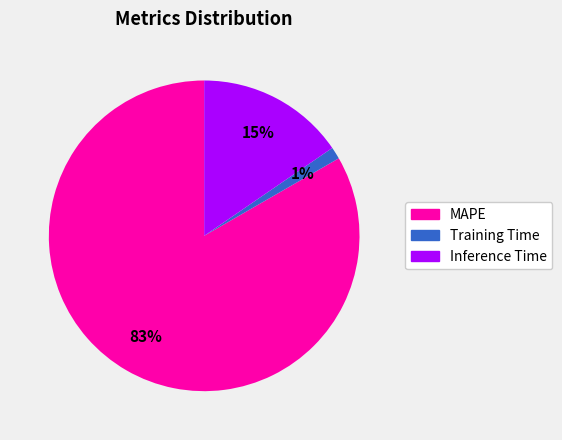

How many segments does this pie chart have?

3